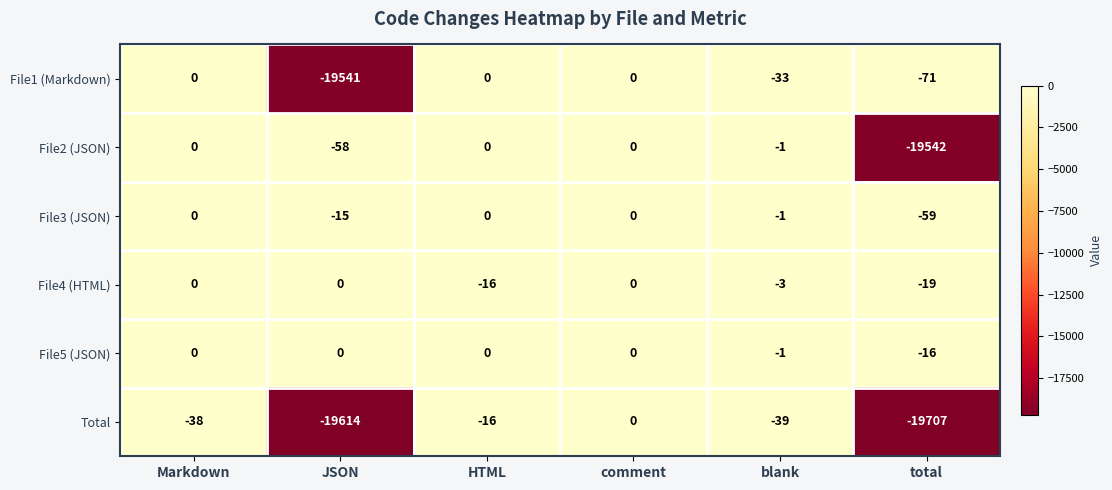

What is the difference between the maximum and minimum values in the File2 (JSON) series?

19542